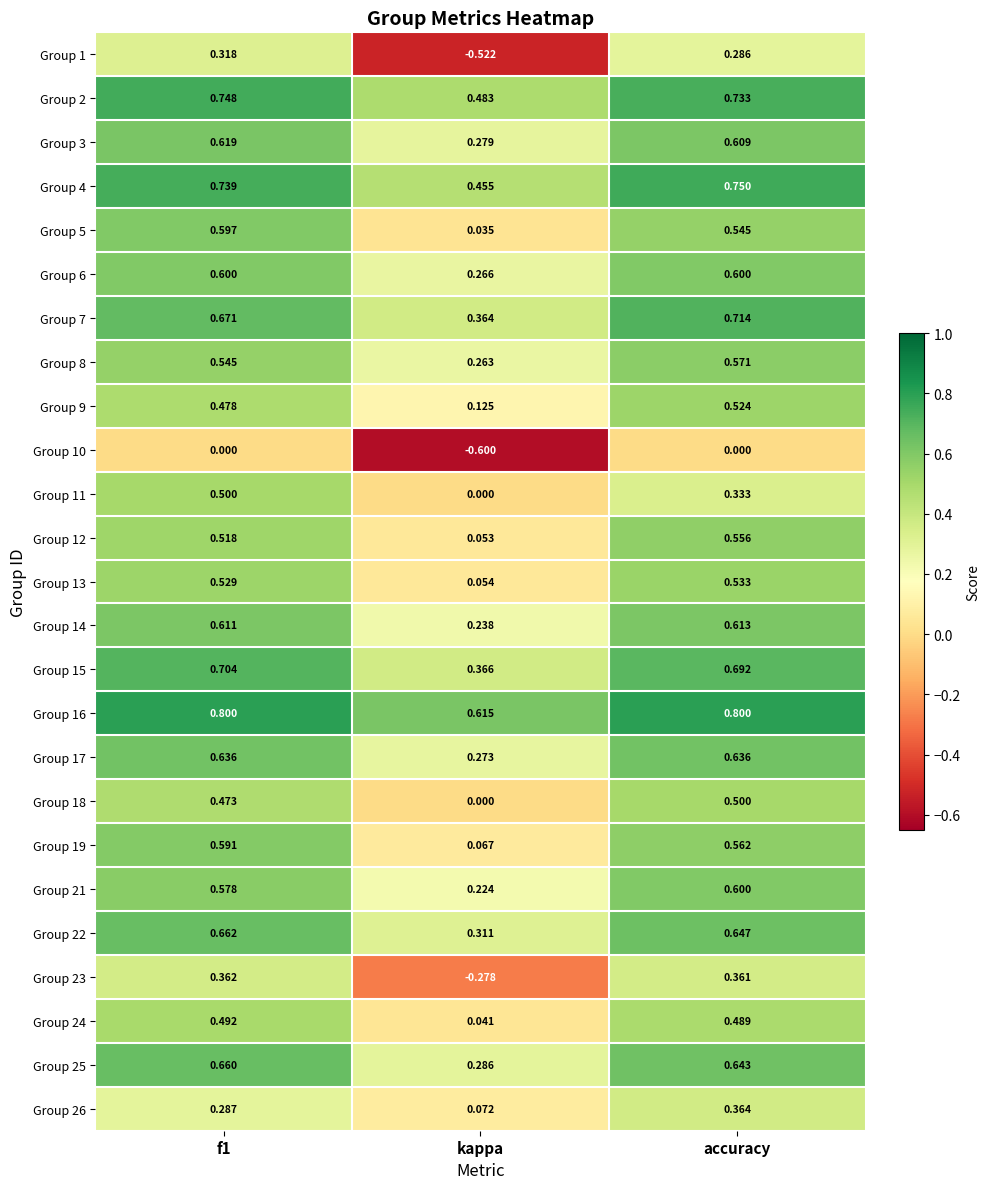

At how many categories does at least one series exceed 0?

3